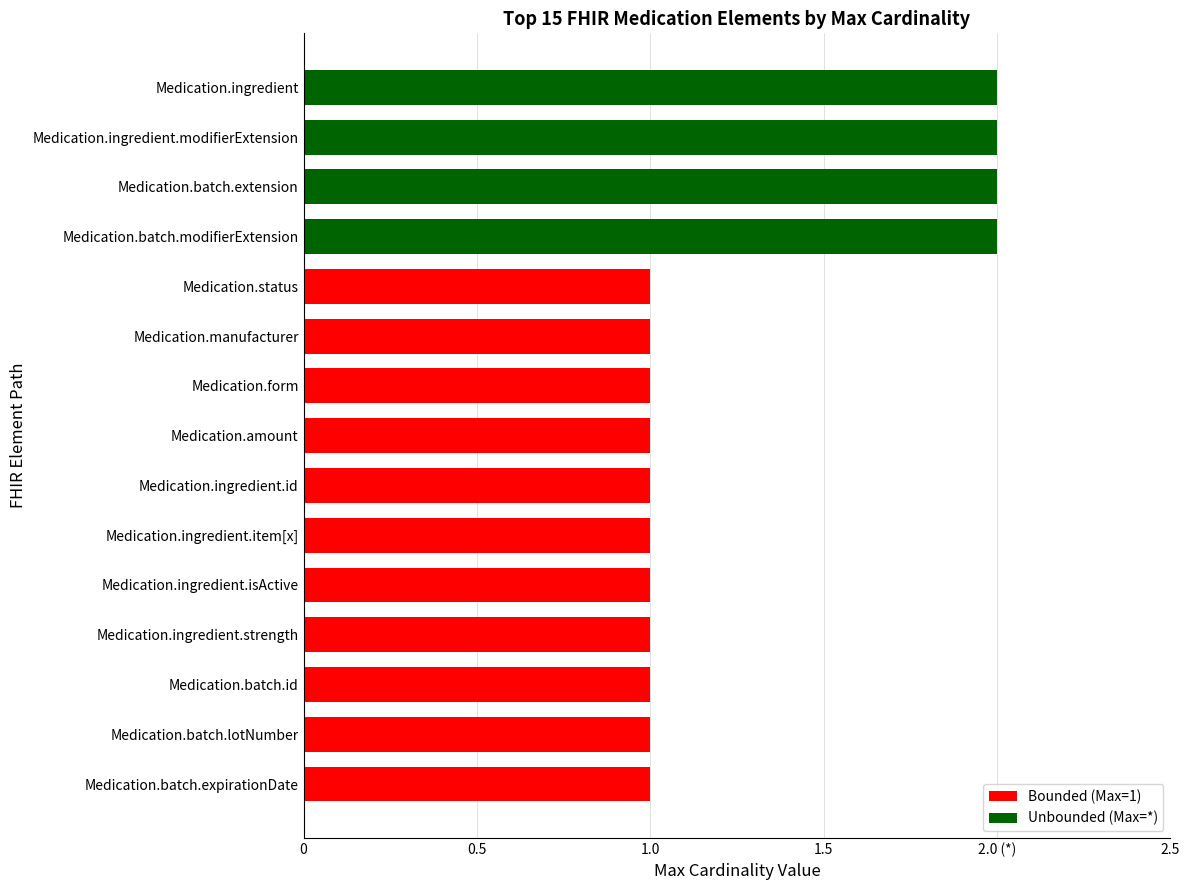

Does the chart contain stacked bars?

No